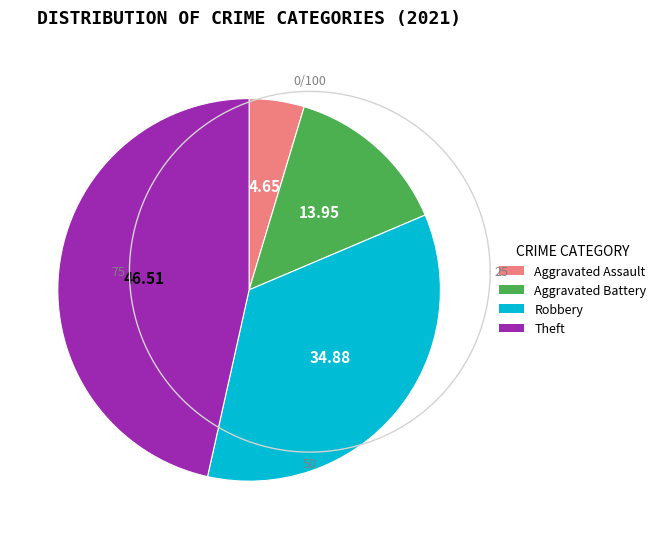

What percentage is the Aggravated Assault slice, to the nearest percent?

5%